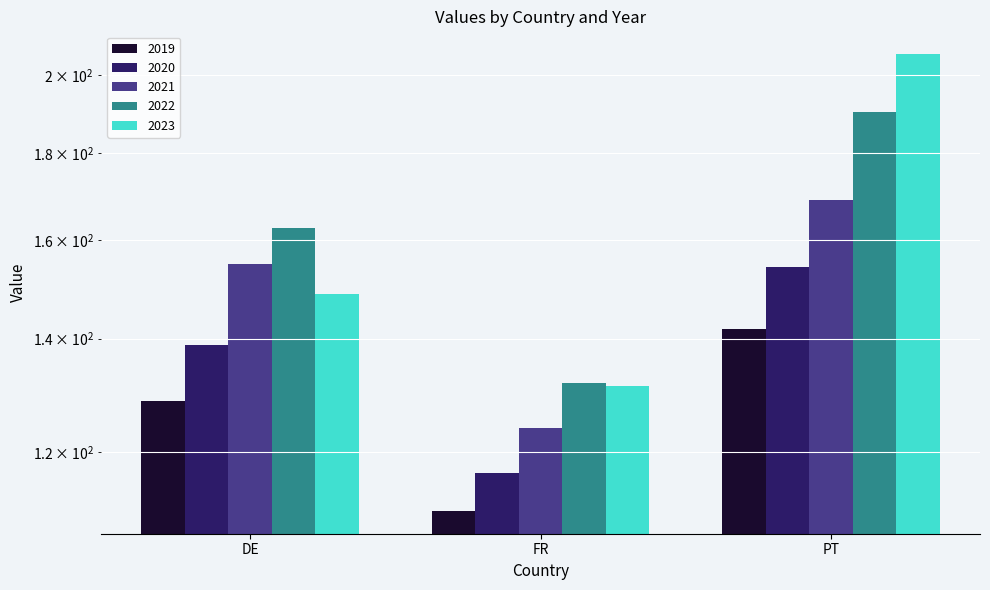

How many series are shown in this chart?

5